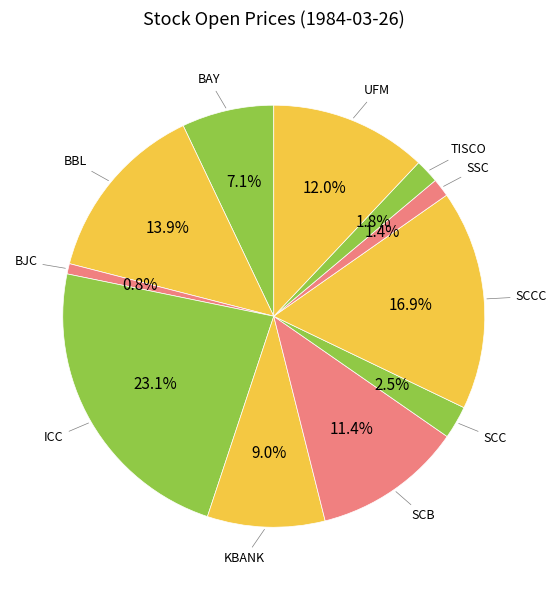

How many slices are in this pie chart?

11